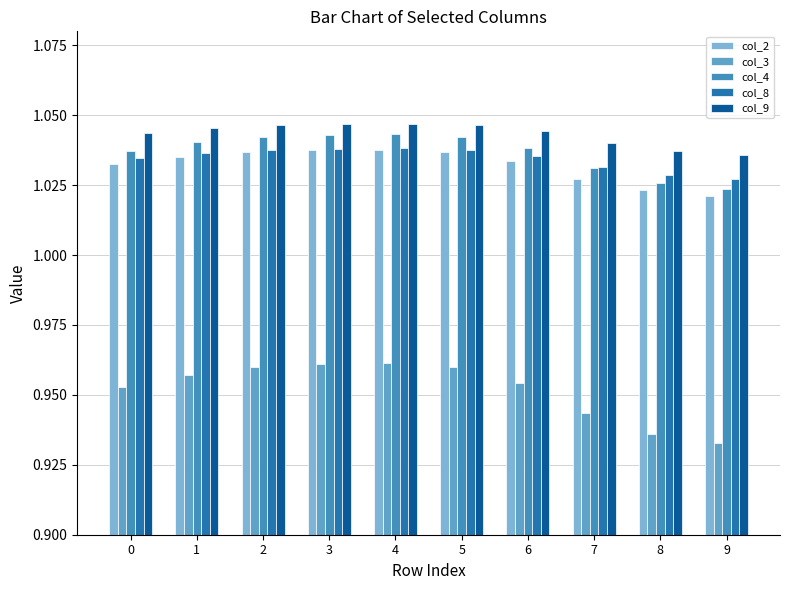

Is it true that col_8 equals 1.7 at 9?

False